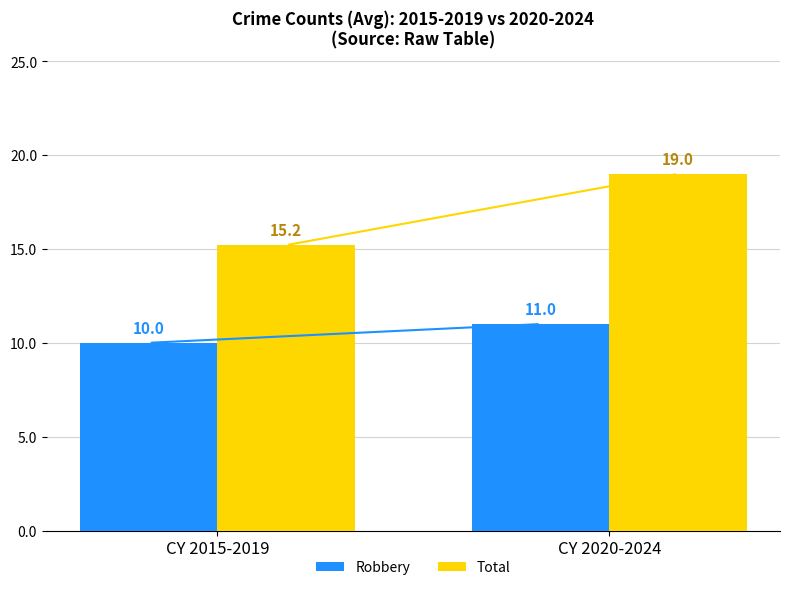

At which category is the sum across all series the highest?

CY 2020-2024